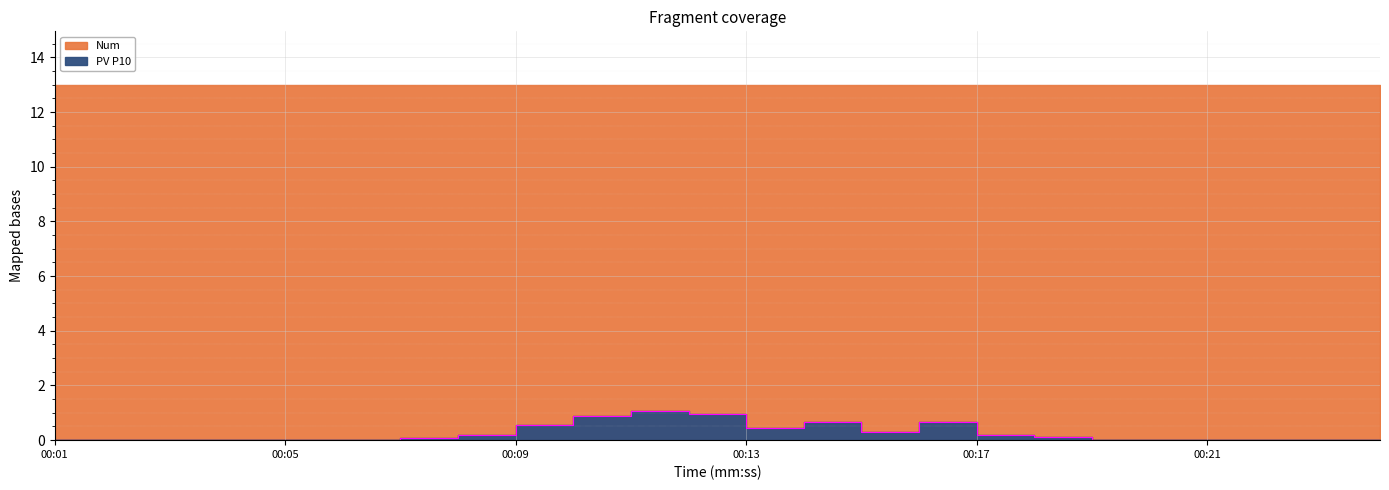

True or false: there are more than 0 points higher than both neighbors.

True